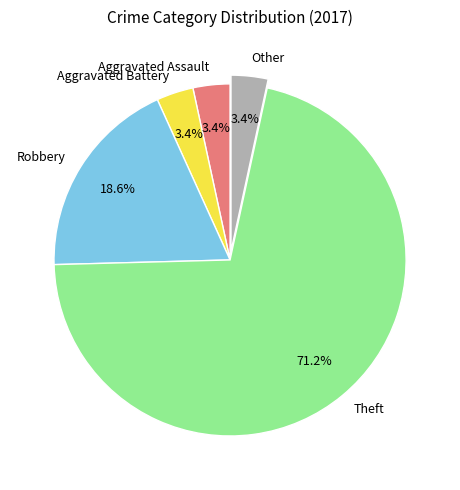

What is the ratio of the value at Robbery to the value at Aggravated Battery?

5.5